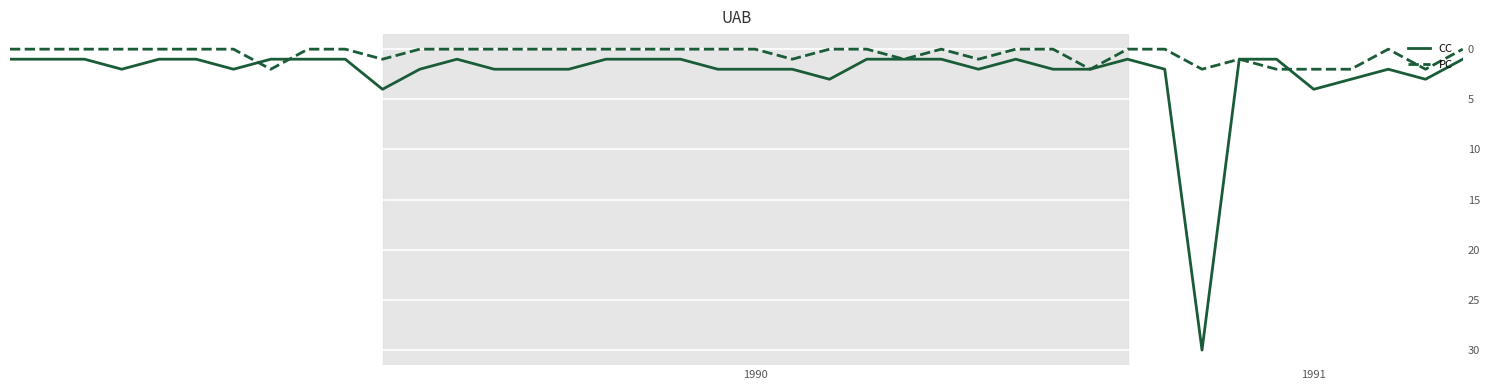

Is this an area chart (filled region under the line)?

No